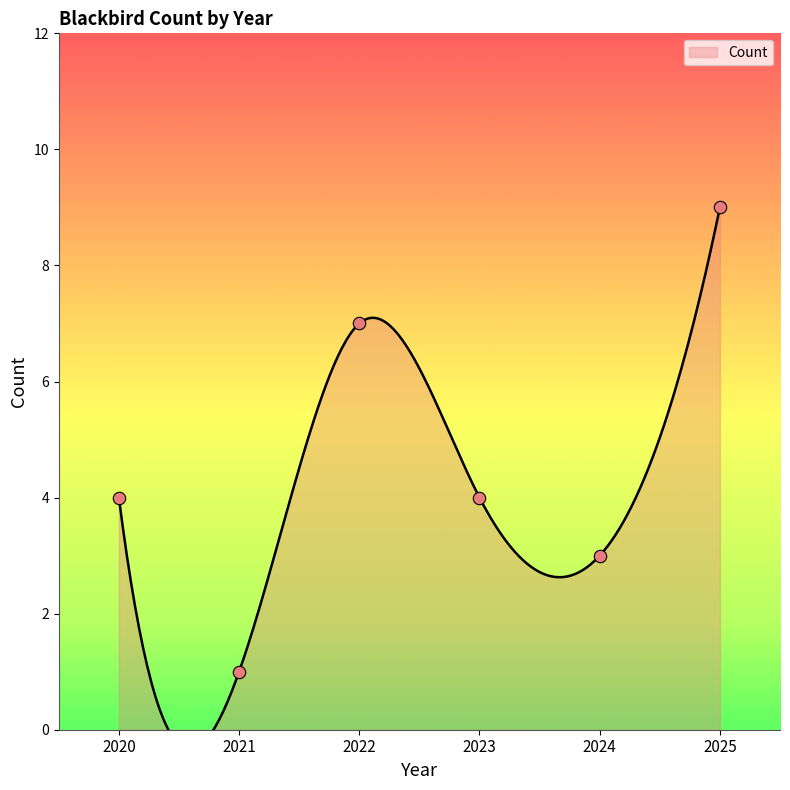

Which has a higher value, 2022 or 2024?

2022